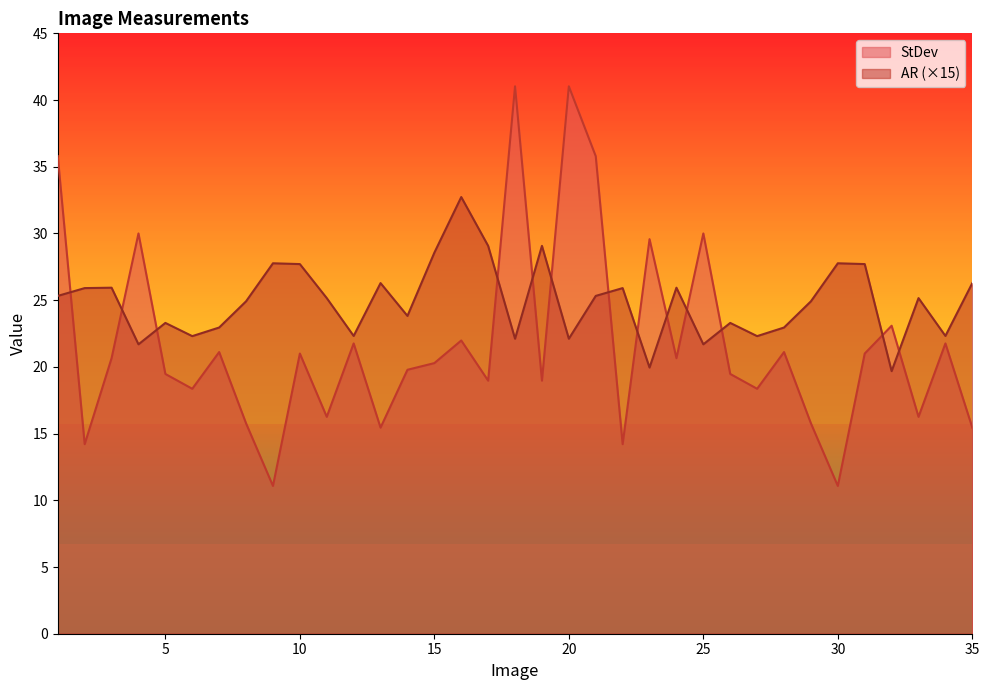

Is the value of StDev at 6 greater than the value of AR at 25?

No